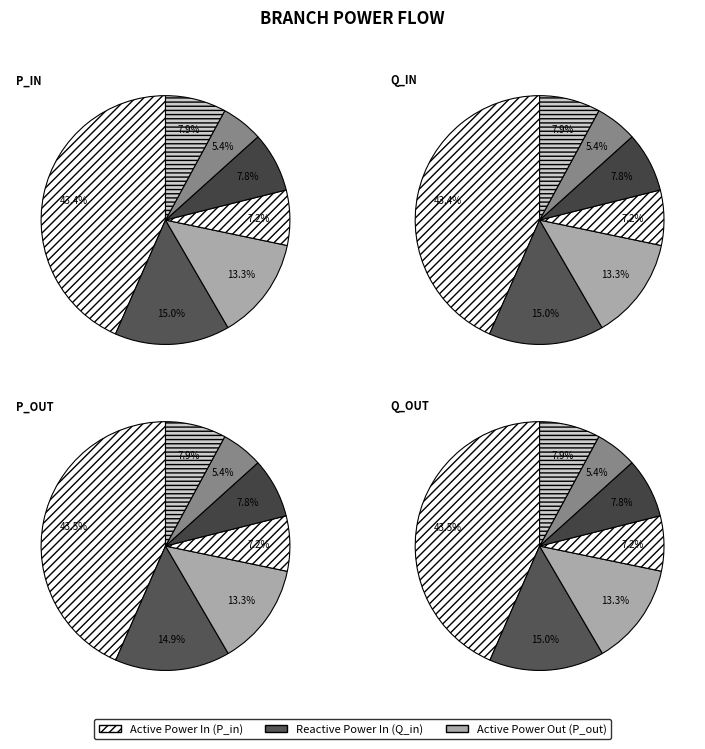

Is it true that p_in is 43% of the pie?

True